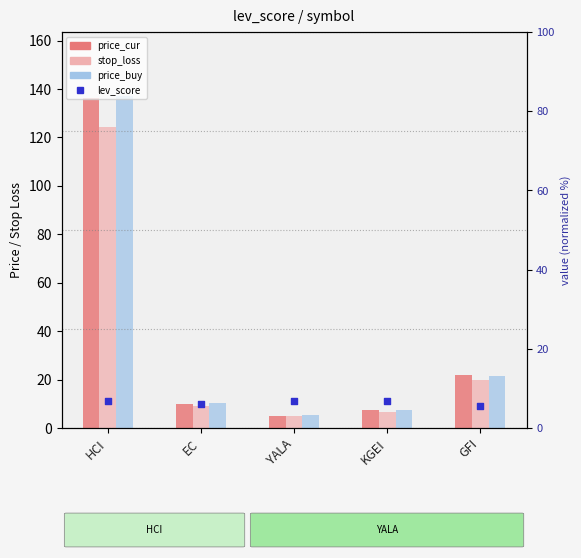

Which series has the largest total across all categories?

price_buy